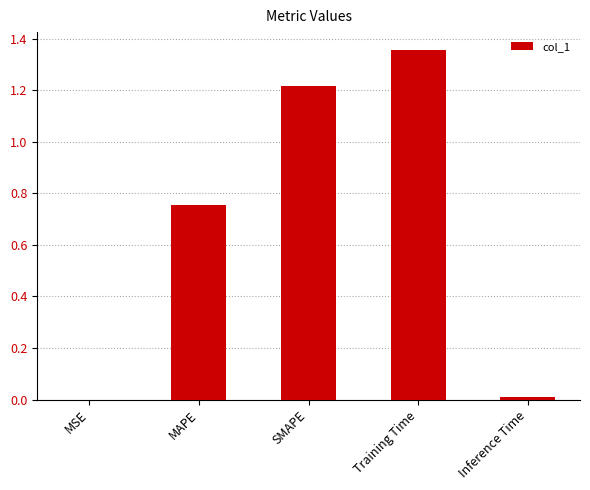

What is the sum of all values?

3.3